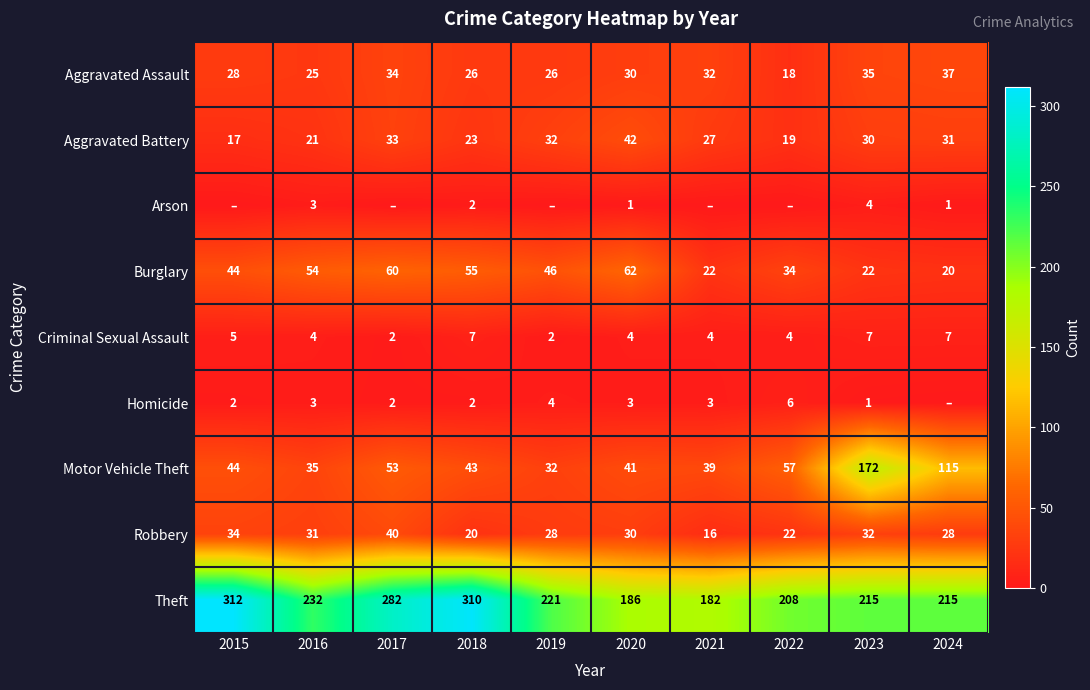

What is the difference between the highest and lowest values at 2018?

308